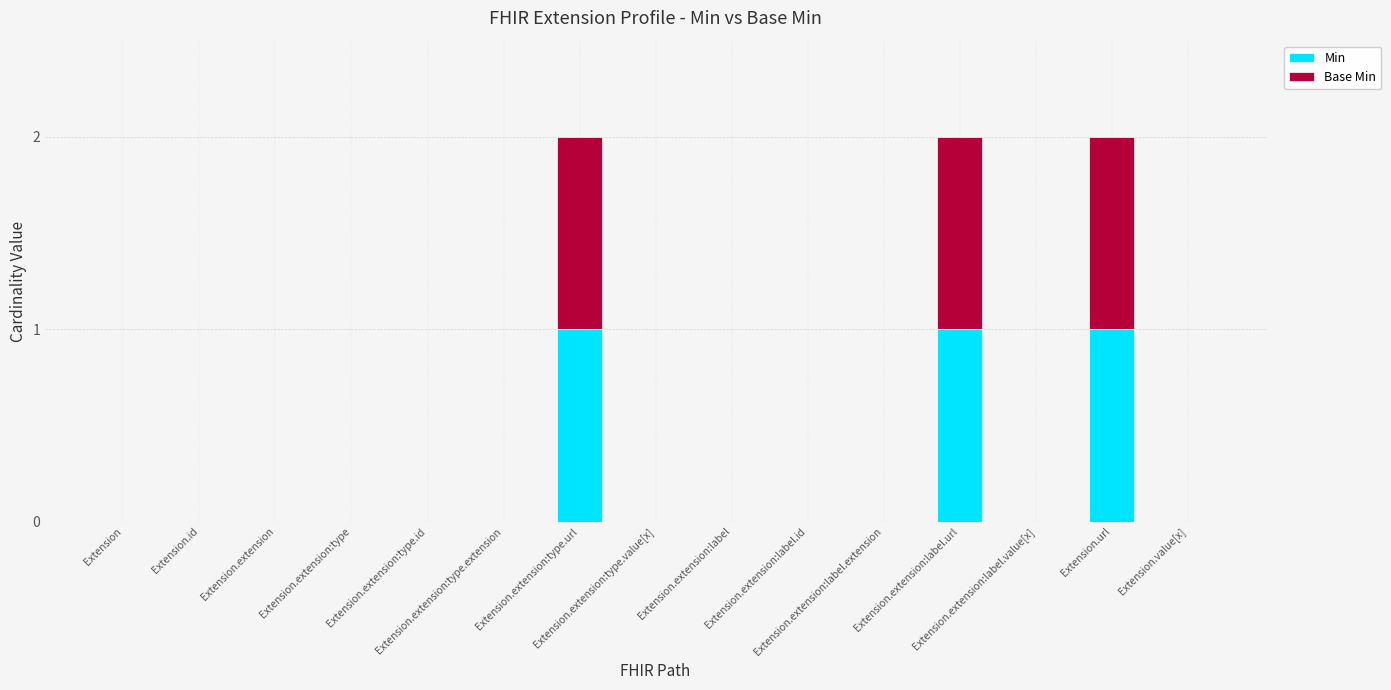

What is the sum of all Min values?

3